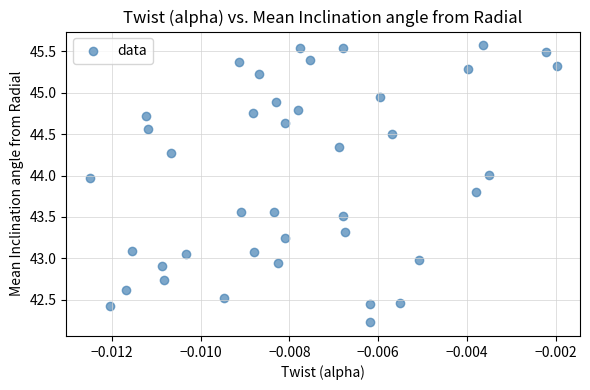

What is the range of Y values (max minus min)?

3.3